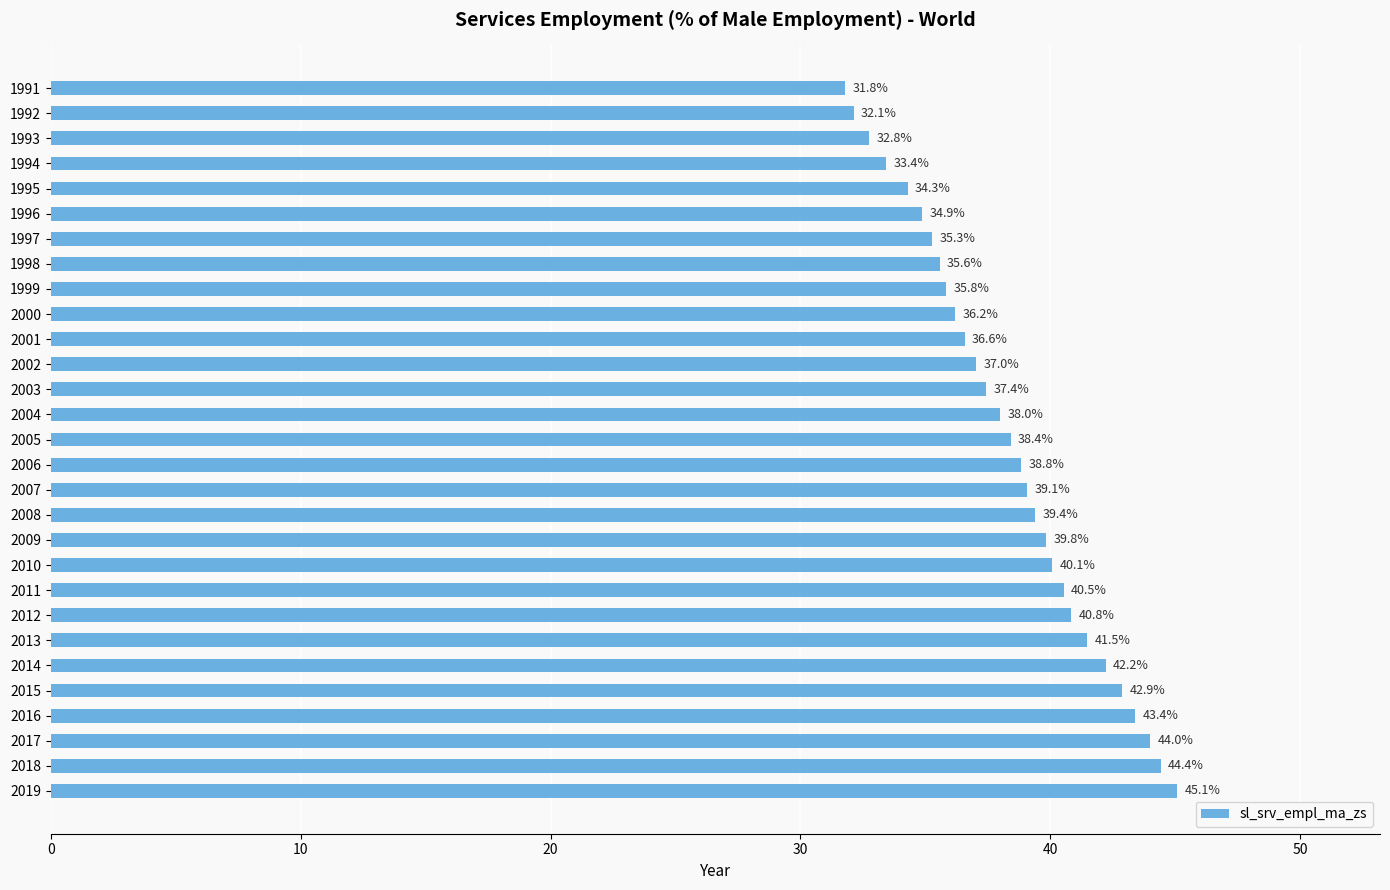

True or false: the data shows 54.7 at 1999.

False